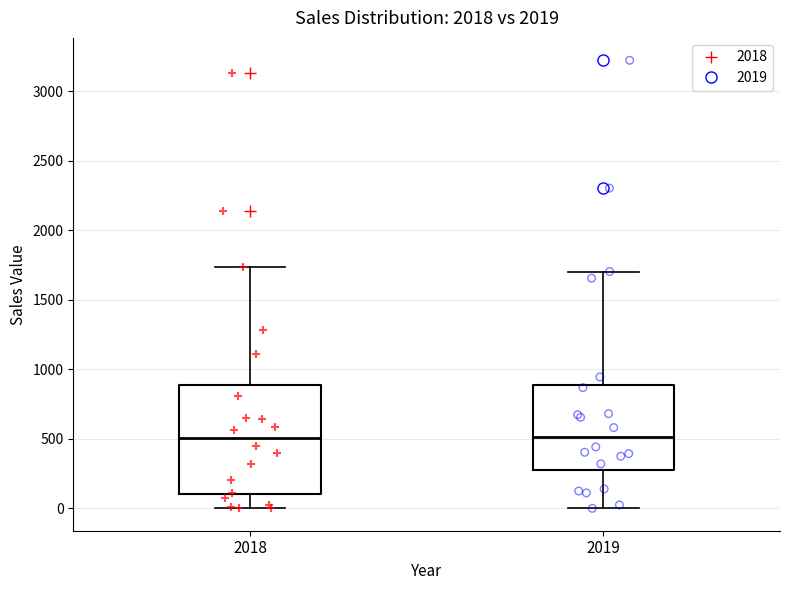

Where does the median line of the box at x = 2018 sit on the y-axis? The values are not printed on the chart, so give them approximately, as read against the axis.

500